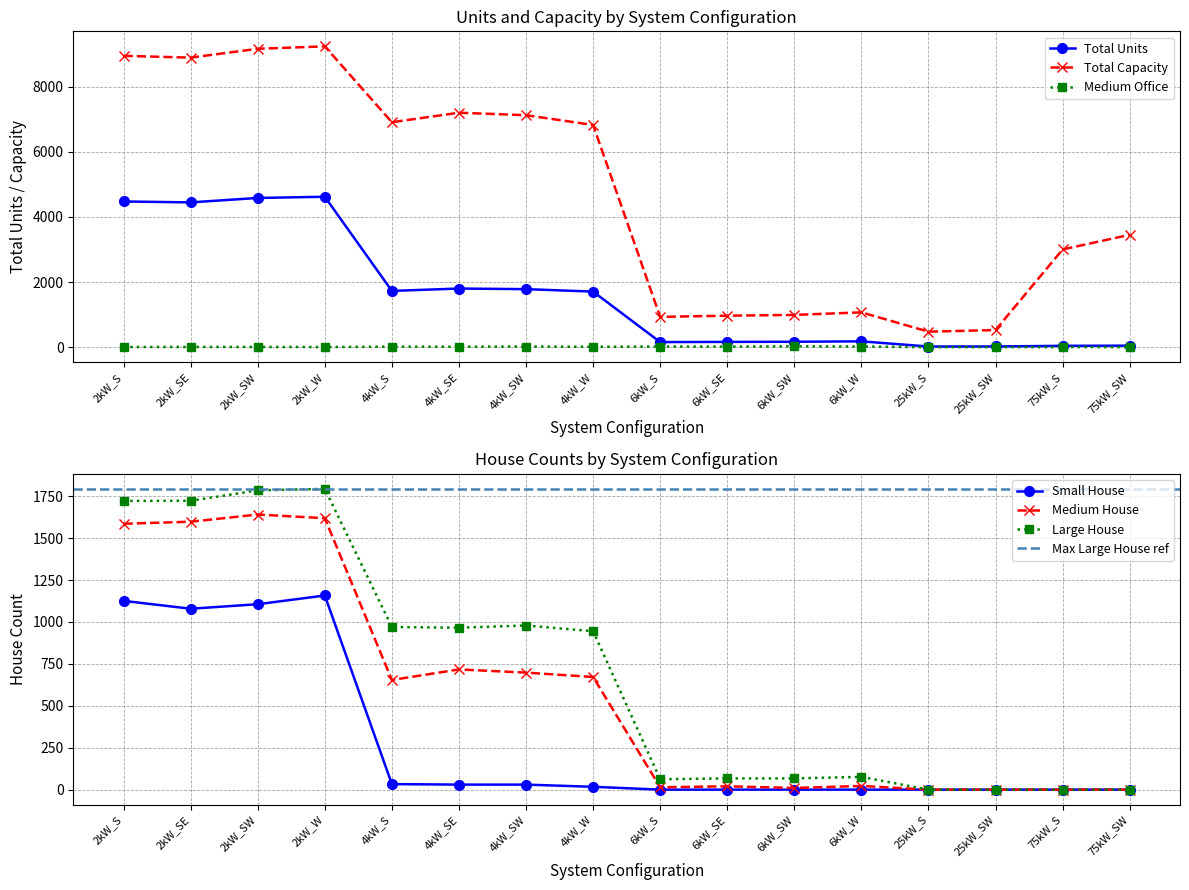

What is the difference between the highest and lowest values at 4kW_SE?

7187